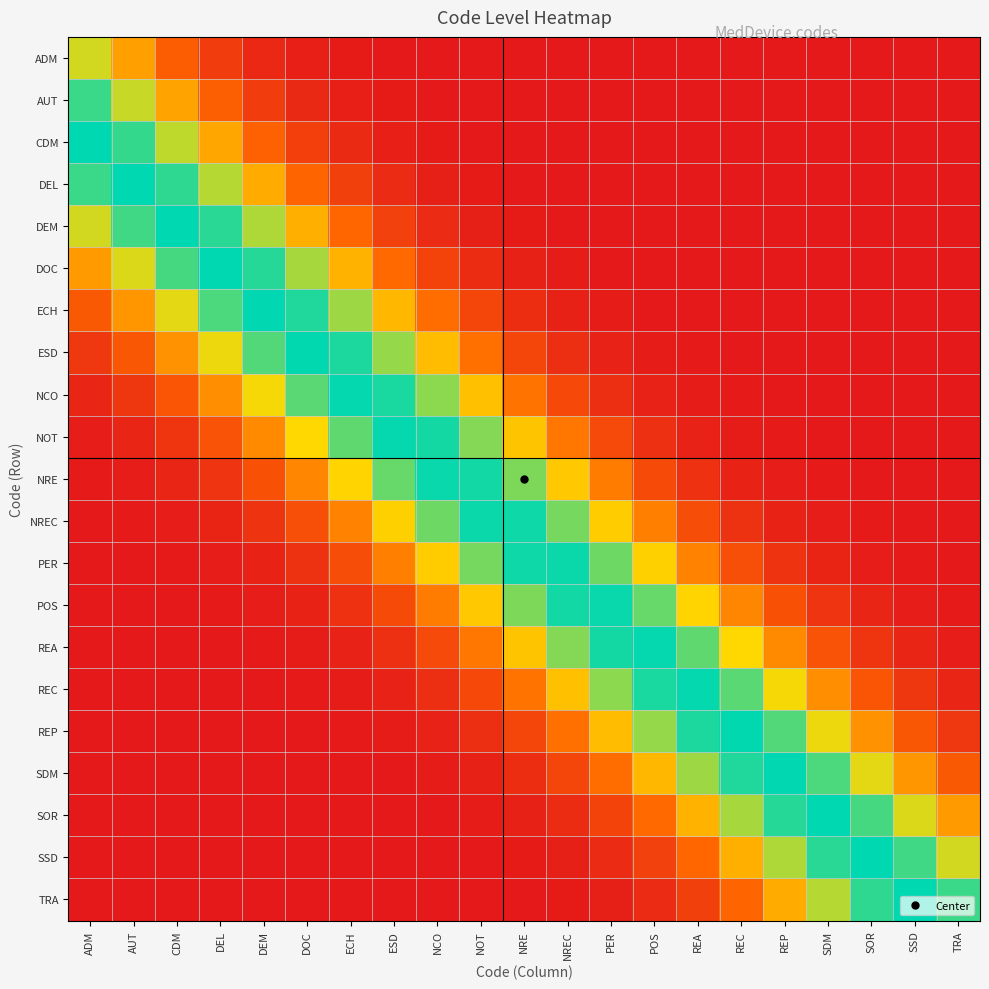

List the series in order of their peak value, highest first.

CDM, DEL, TRA, DEM, SSD, SOR, DOC, SDM, ECH, ESD, REP, REC, NCO, NOT, REA, POS, NRE, PER, NREC, AUT, ADM